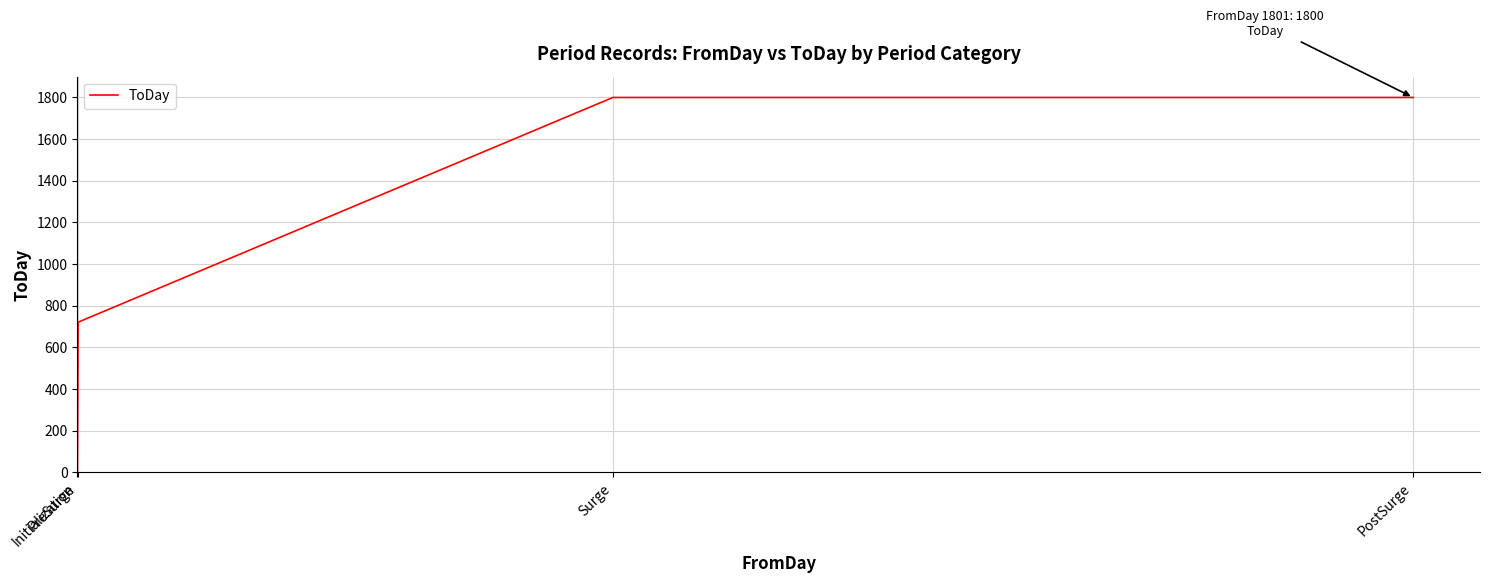

How many positive values are there?

3